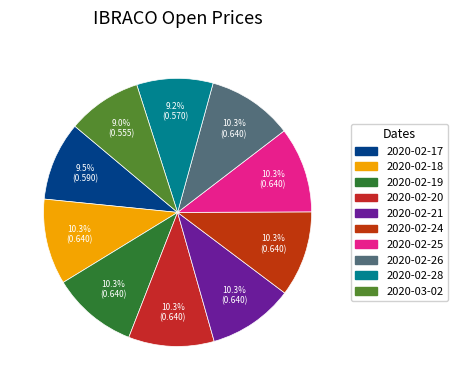

To the nearest percent, what percentage of the pie is 2020-03-02?

9%